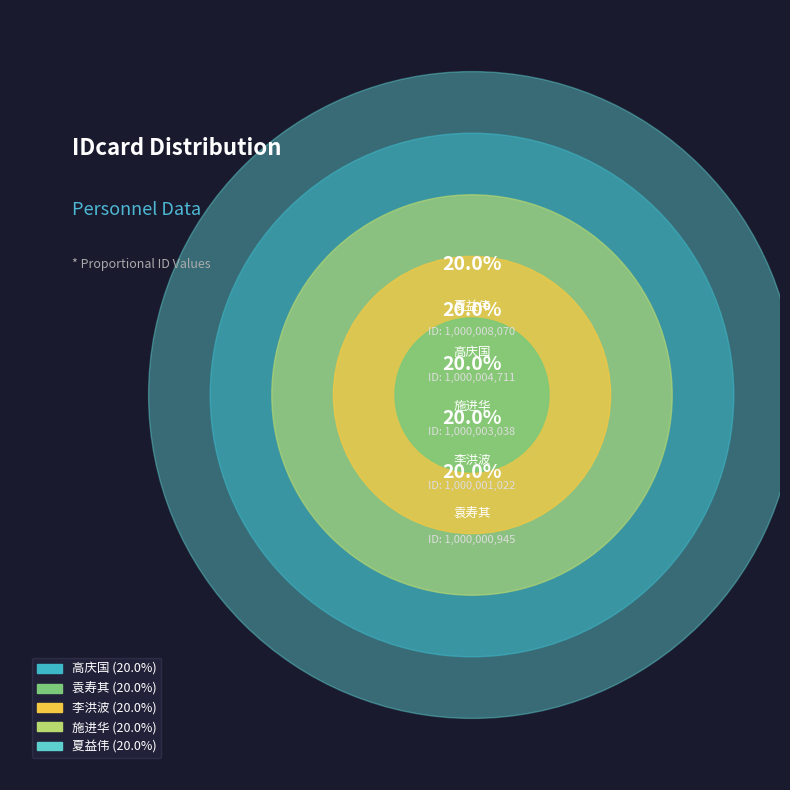

Is it true that 袁寿其 is 20% of the pie?

True